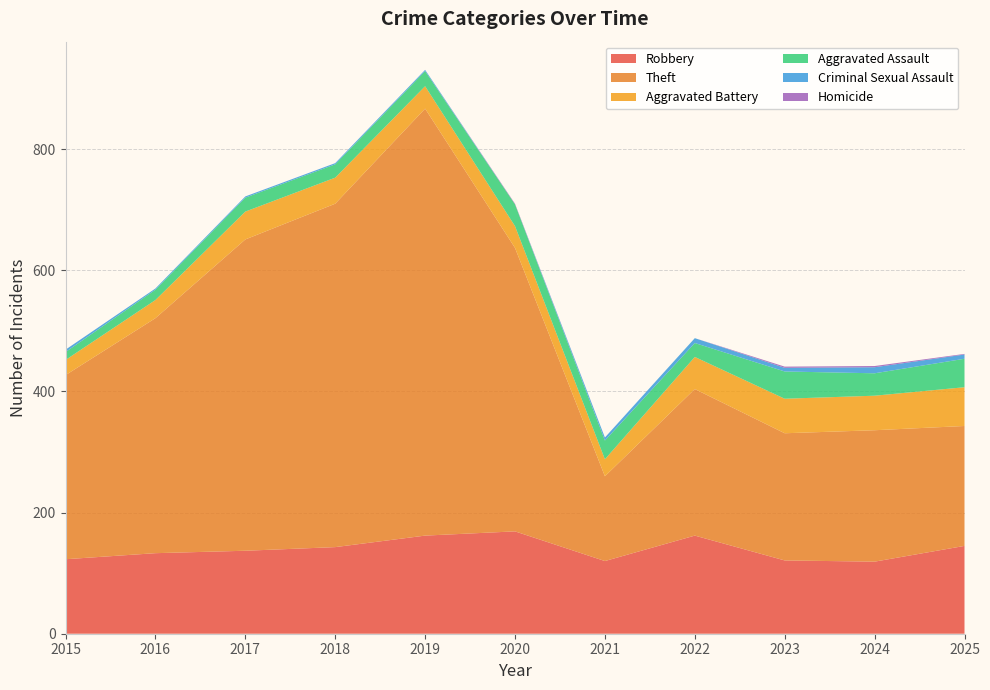

Reading left to right, transcribe all the data shown in this chart.

Robbery: 2015=123	2016=133	2017=137	2018=143	2019=162	2020=169	2021=120	2022=162	2023=121	2024=119	2025=145
Theft: 2015=304	2016=388	2017=514	2018=567	2019=705	2020=468	2021=140	2022=242	2023=210	2024=217	2025=198
Aggravated Battery: 2015=25	2016=30	2017=46	2018=43	2019=37	2020=36	2021=28	2022=53	2023=57	2024=57	2025=64
Aggravated Assault: 2015=13	2016=17	2017=23	2018=22	2019=25	2020=36	2021=31	2022=23	2023=45	2024=37	2025=47
Criminal Sexual Assault: 2015=4	2016=2	2017=2	2018=2	2019=2	2020=0	2021=5	2022=8	2023=6	2024=10	2025=7
Homicide: 2015=0	2016=0	2017=0	2018=0	2019=0	2020=1	2021=0	2022=0	2023=2	2024=2	2025=1